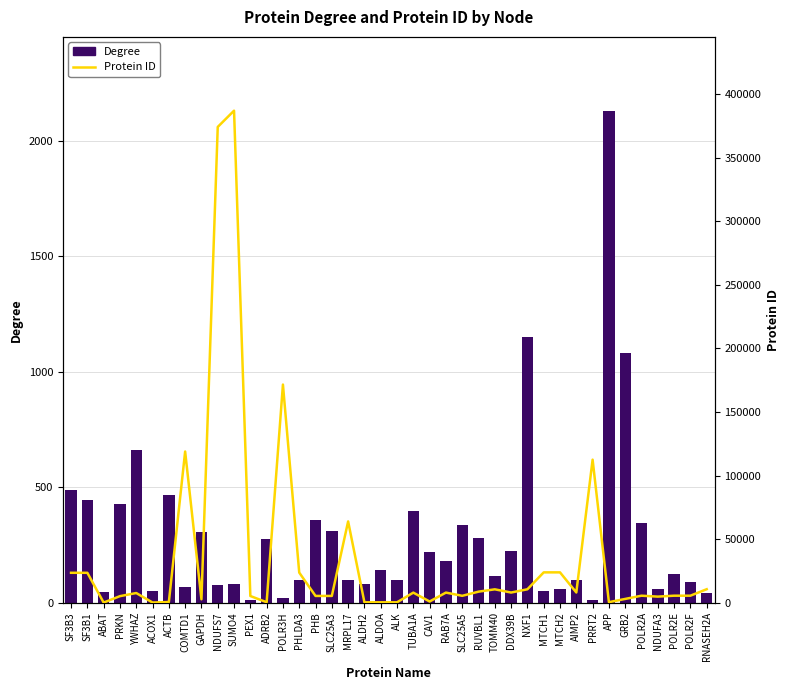

What is the difference between the maximum and minimum values in the Degree series?

2122